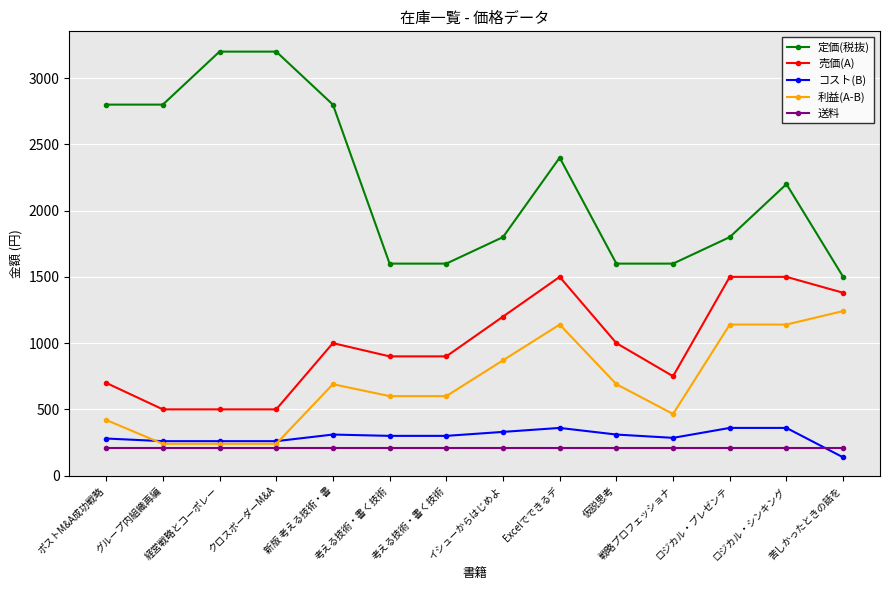

Which category has the highest value in the 定価(税抜) series?

経営戦略とコーポレー